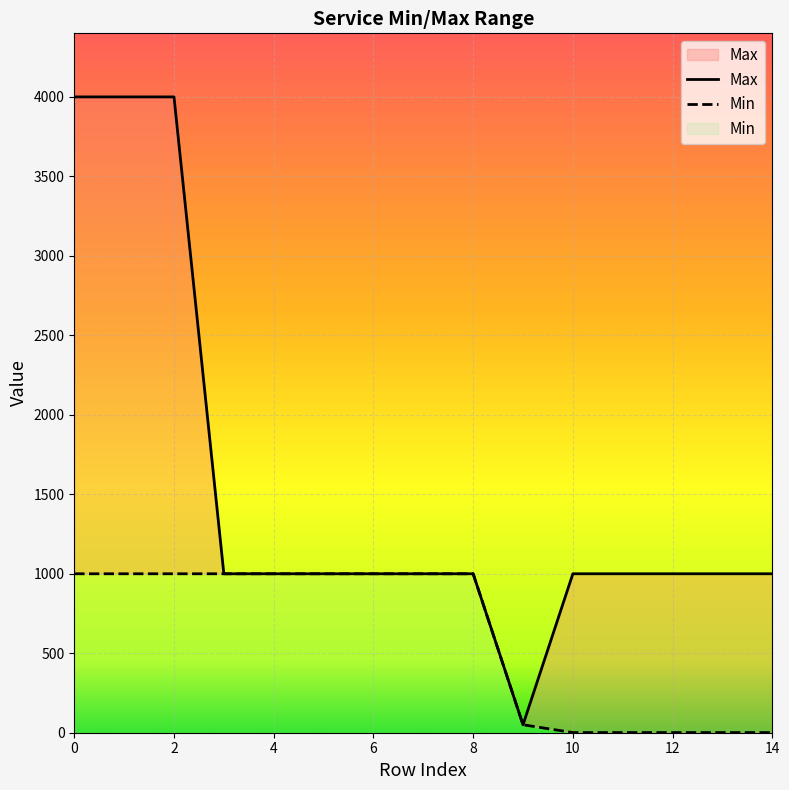

Does the chart display data point markers on the line(s)?

No